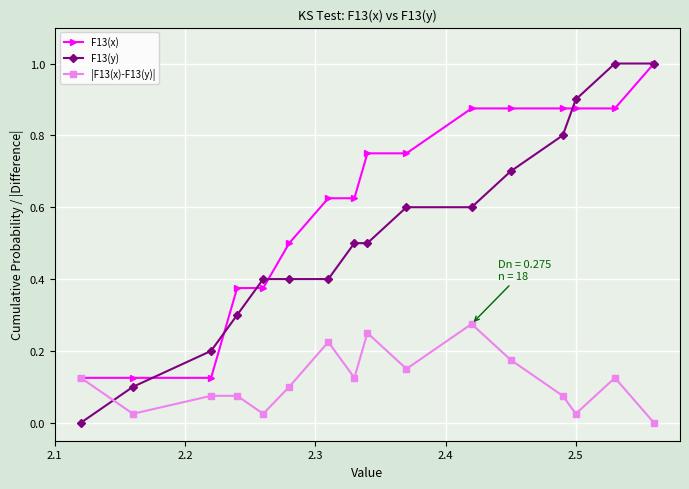

Which series has the largest total across all categories?

F13(x)